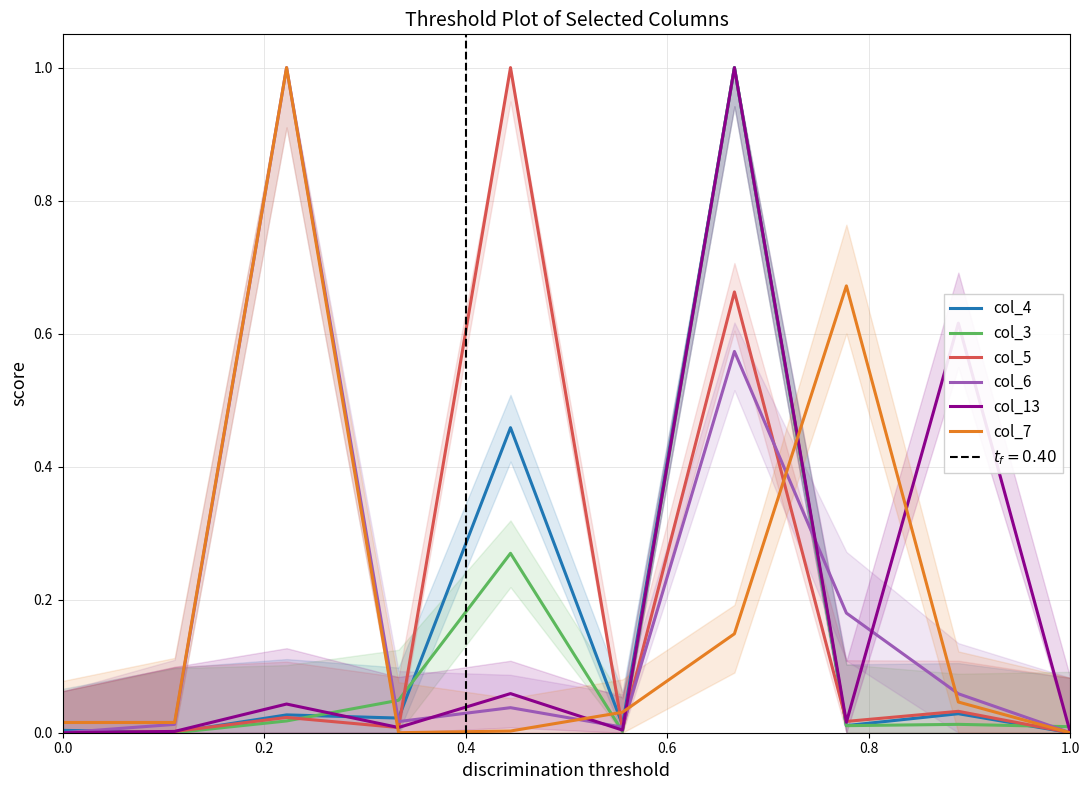

What is the highest value of the col_4 series?

1.0